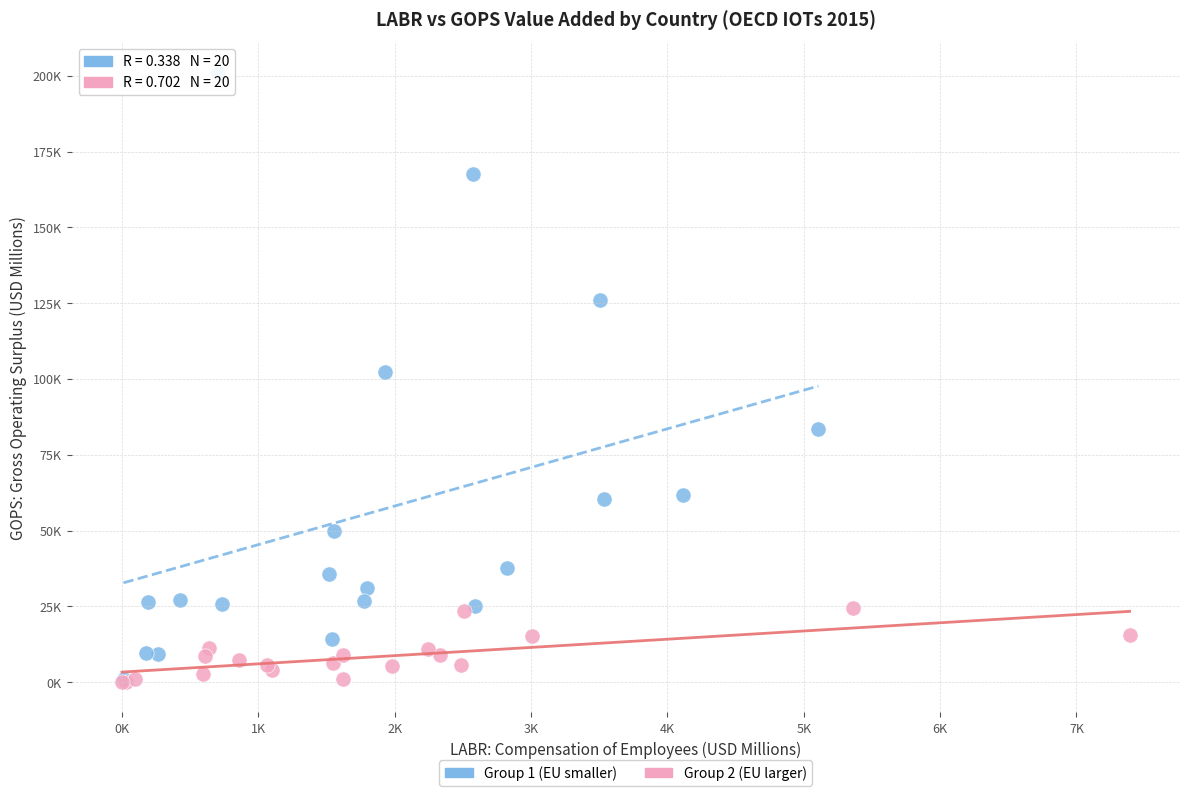

Which series has the widest spread of Y values?

Group 1 (EU smaller)